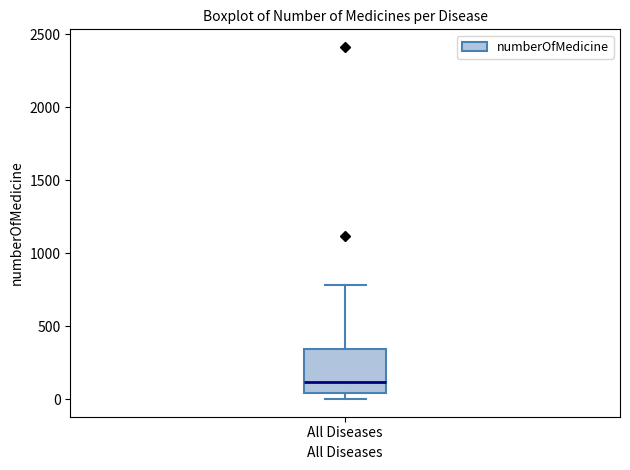

Transcribe this box plot: give where the median line is, the range the box spans, and where the two whiskers end, as read against the y-axis. The values are not printed on the chart, so give them approximately, as read against the axis.

median 100, box 50 to 350, whiskers 0 to 800